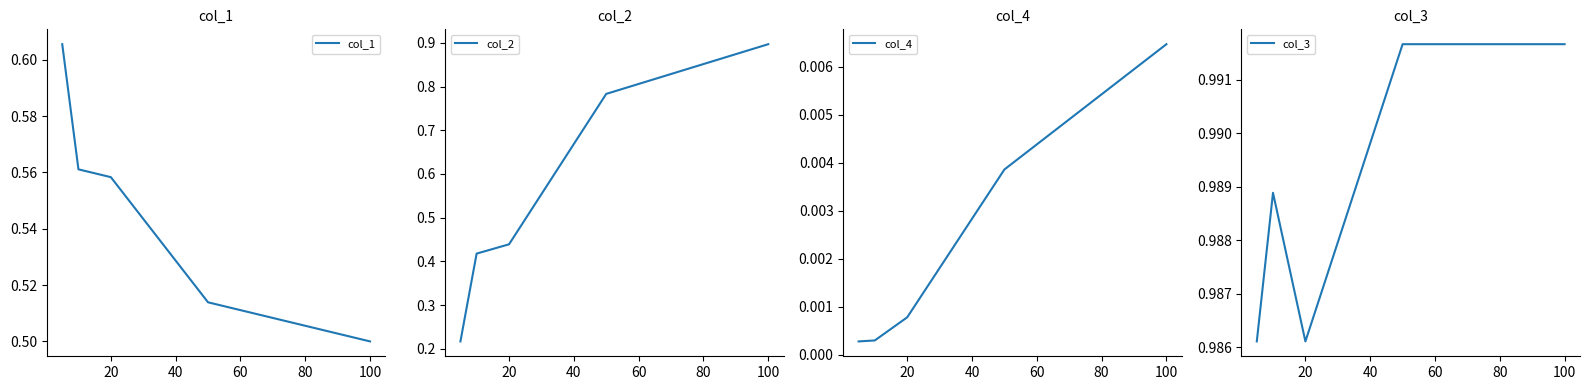

Which category has the lowest value in the col_1 series?

100